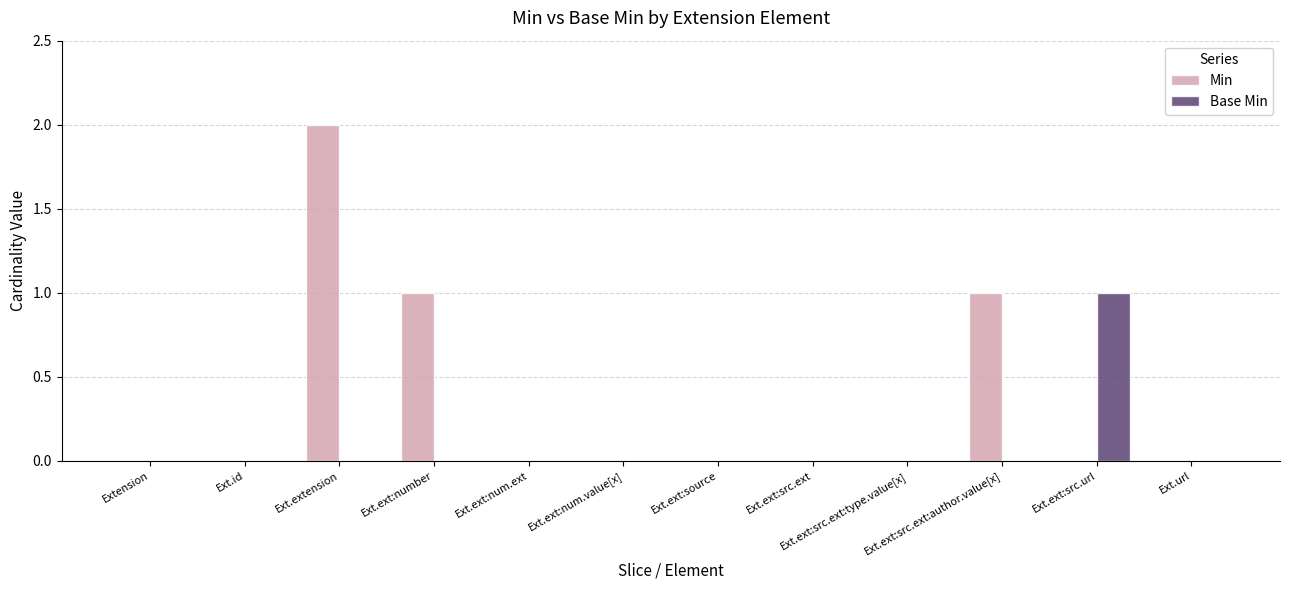

How many categories are shown in the chart?

12